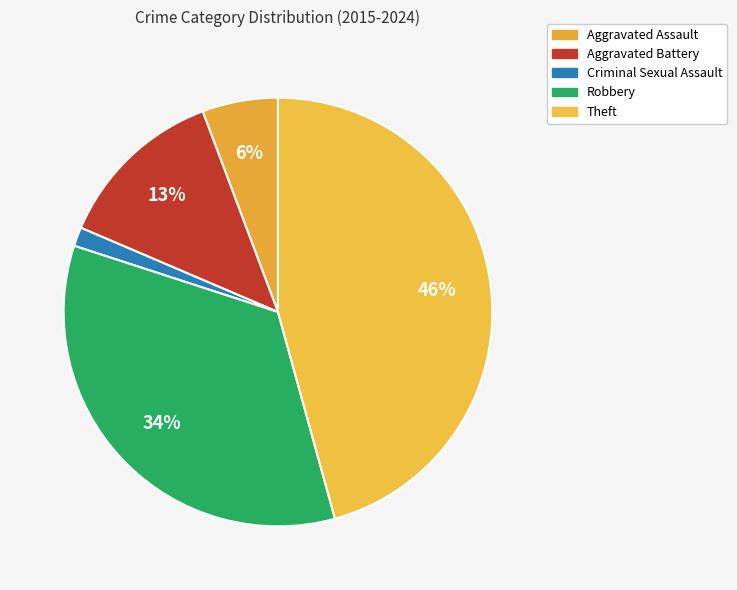

Is it true that Theft is 46% of the pie?

True